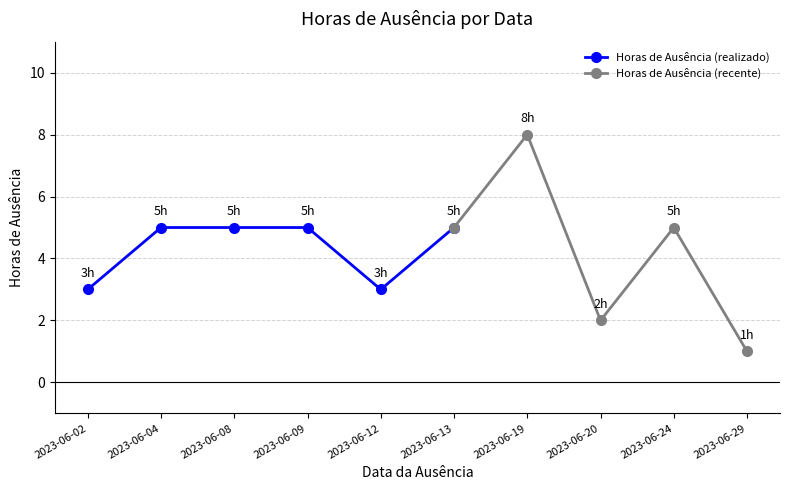

The value of Horas de Ausência (realizado) at 2023-06-12 is 3. True or false?

True